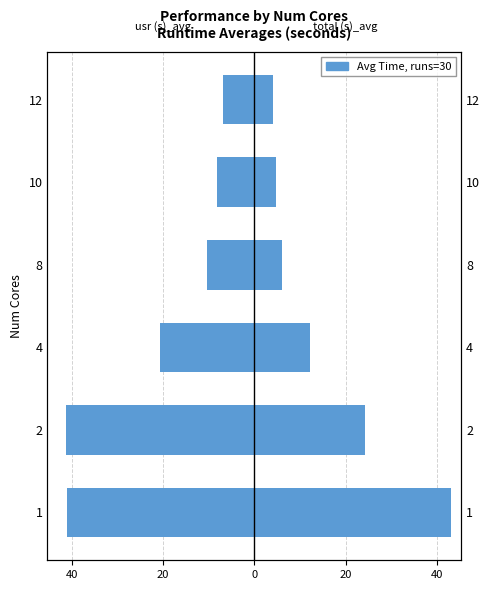

What is the sum of all usr (s)_avg values?

-128.3